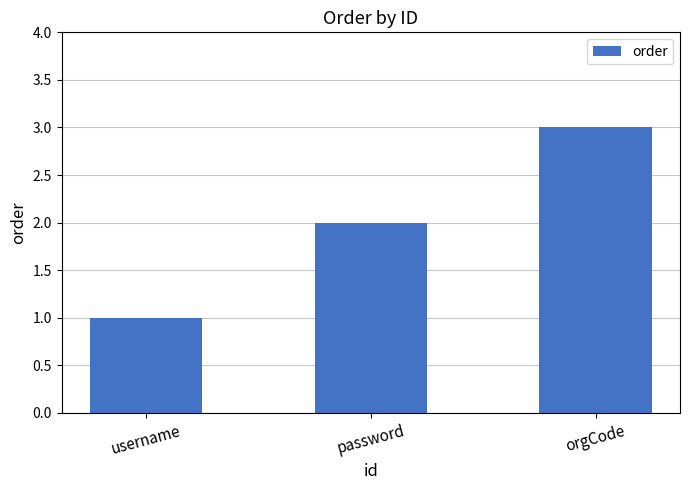

How many series are shown in this chart?

1